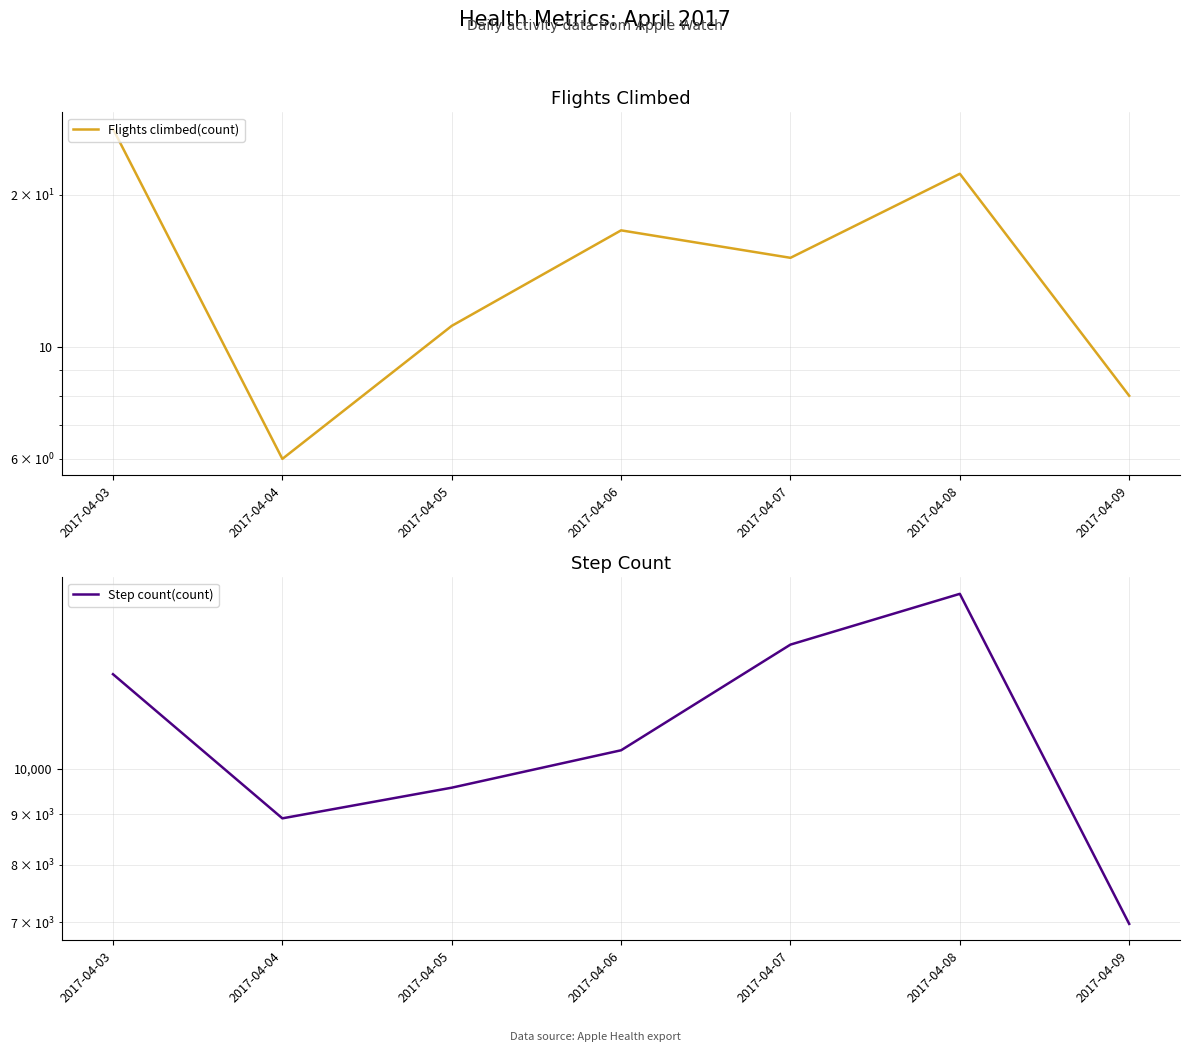

What is the total value across all series at 2017-04-08?

15040.4